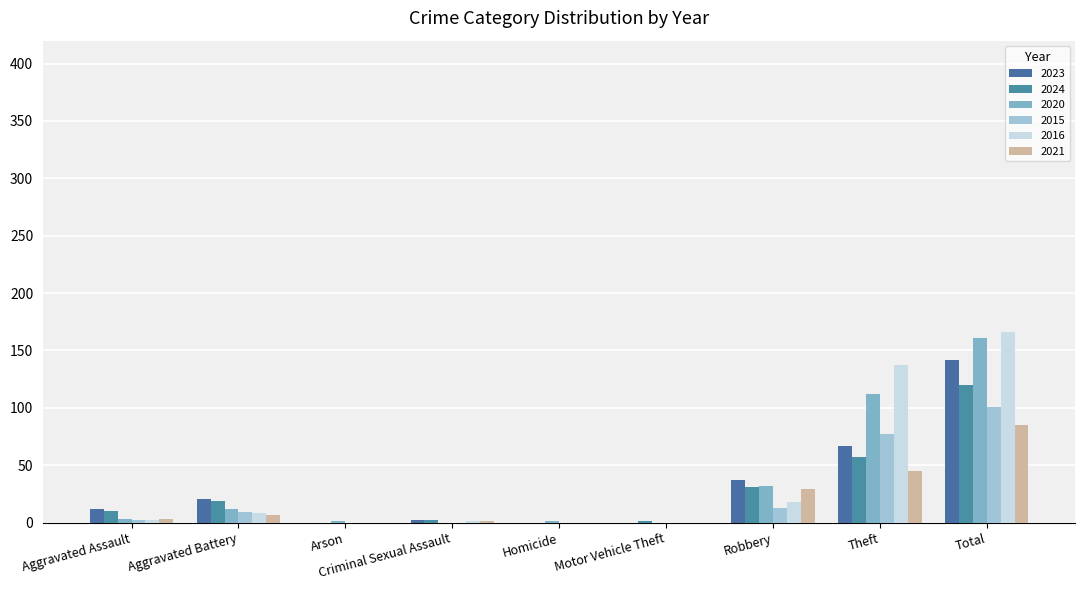

Rank the series at Motor Vehicle Theft from lowest to highest value.

2023, 2020, 2015, 2016, 2021, 2024